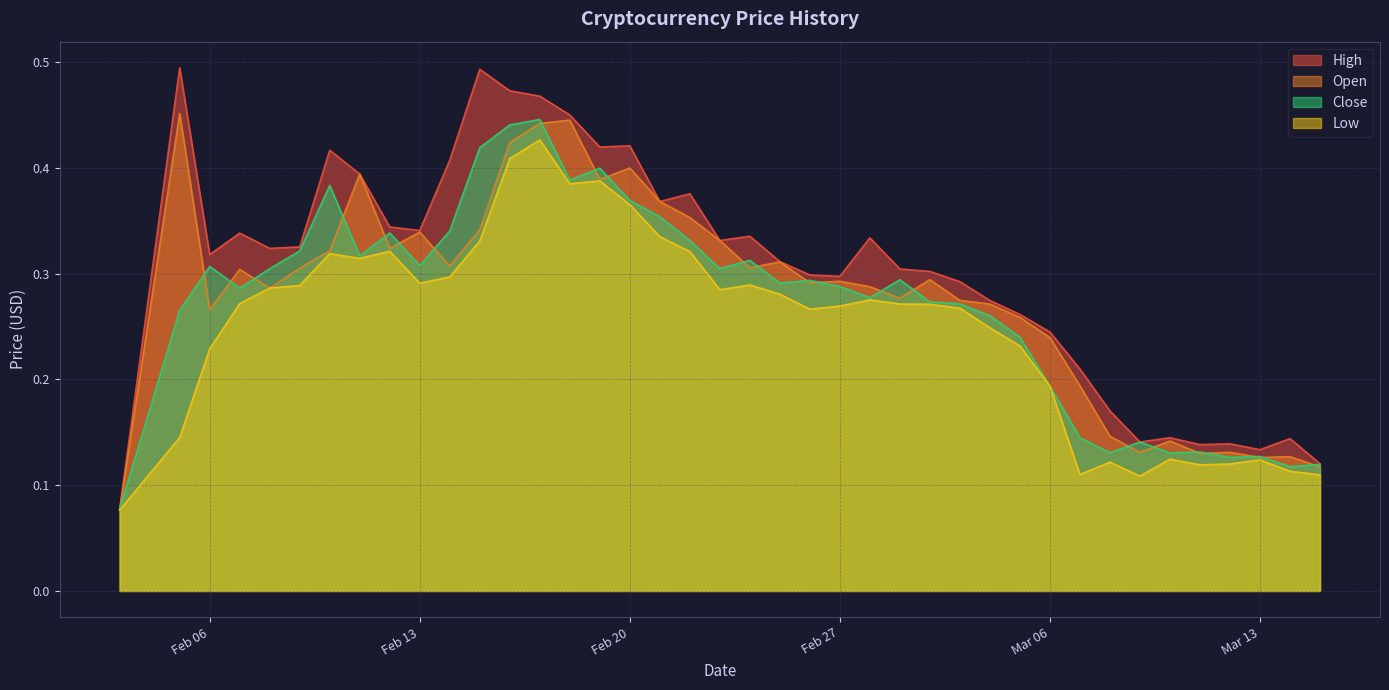

The Open series shows 0.3 at 2018-02-24. True or false?

True